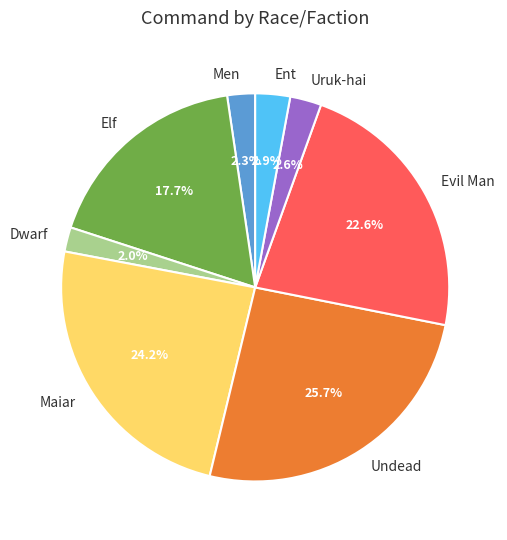

To the nearest percent, what percentage of the pie is Undead?

26%